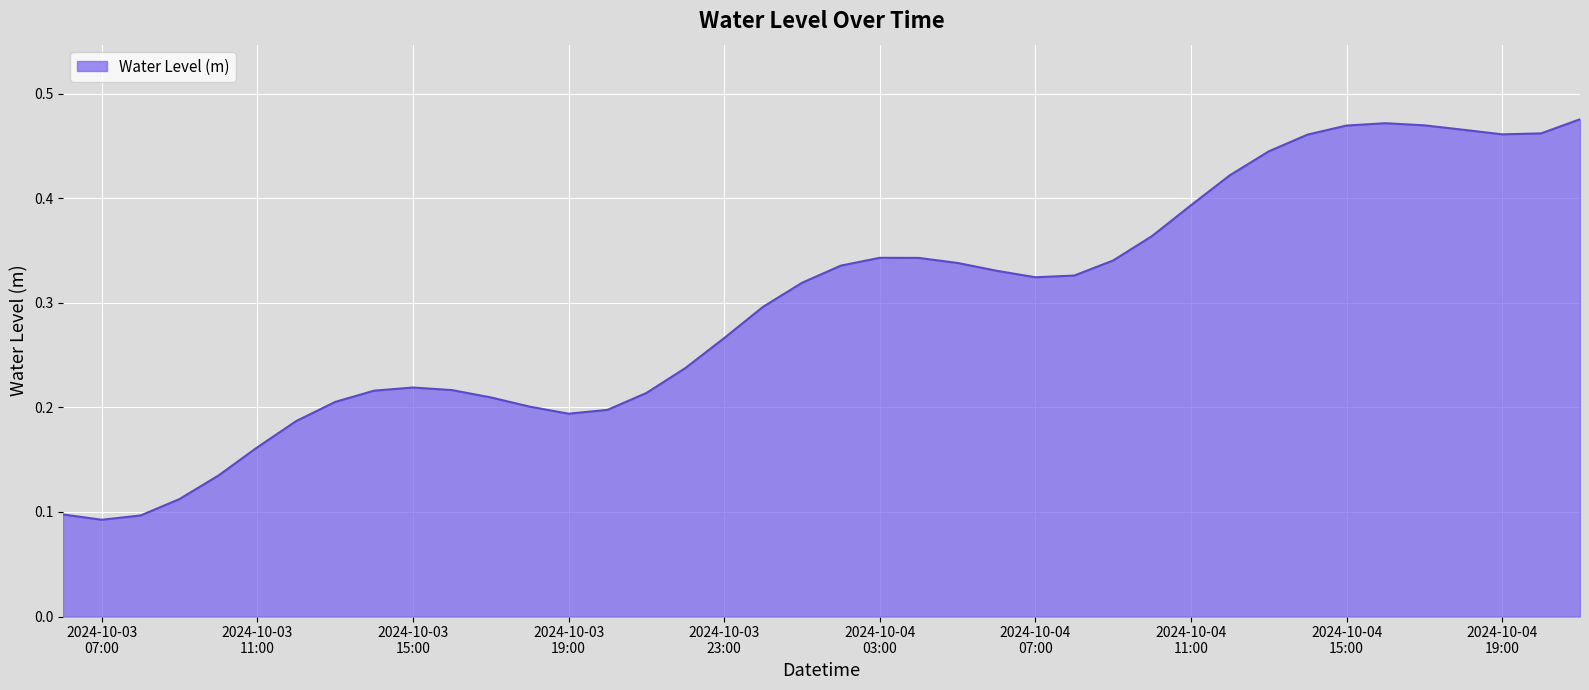

What is the difference between the maximum and minimum values?

0.4